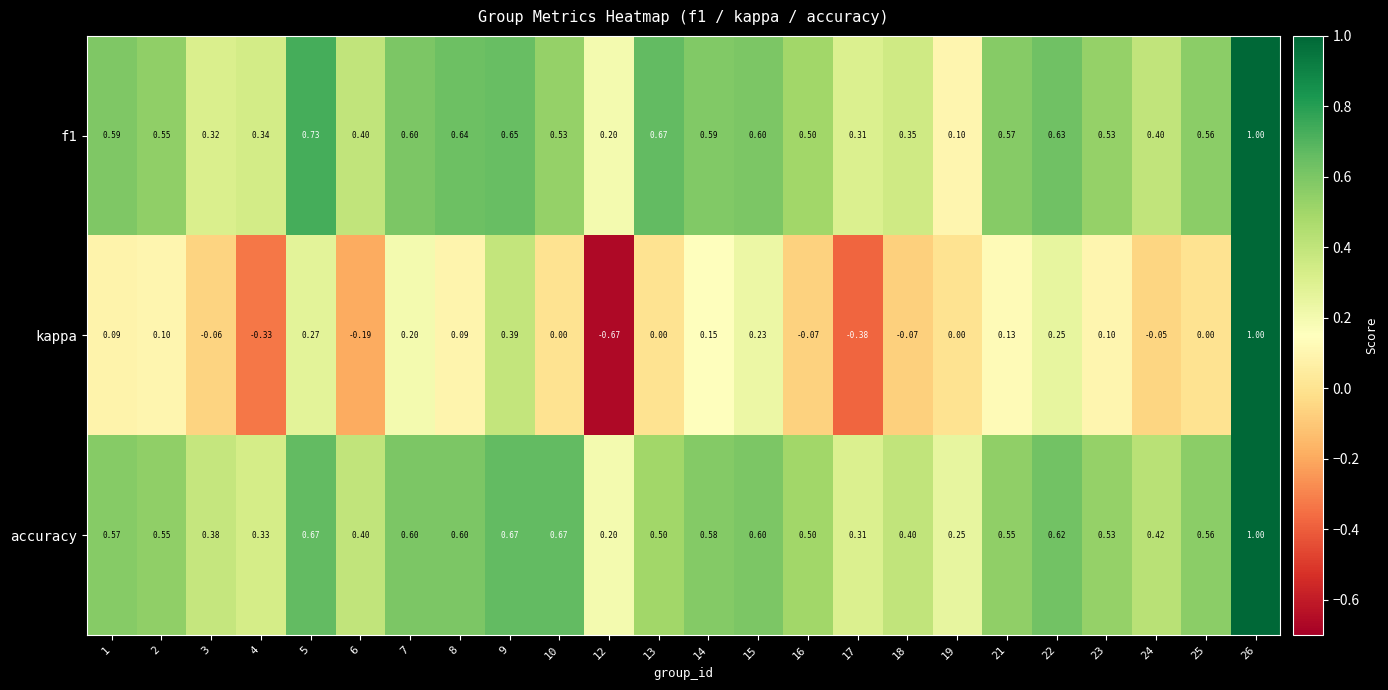

Which series changed the most between 8 and 12?

kappa